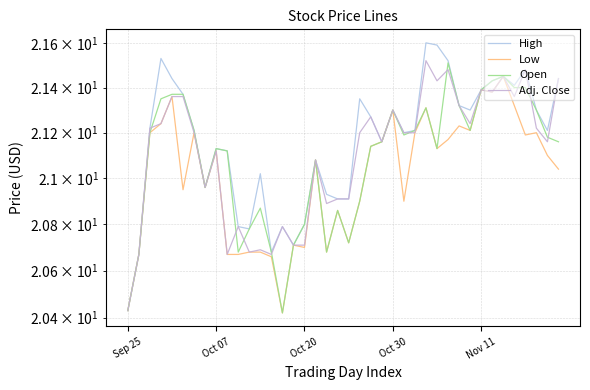

What is the minimum value shown in the chart?

20.4